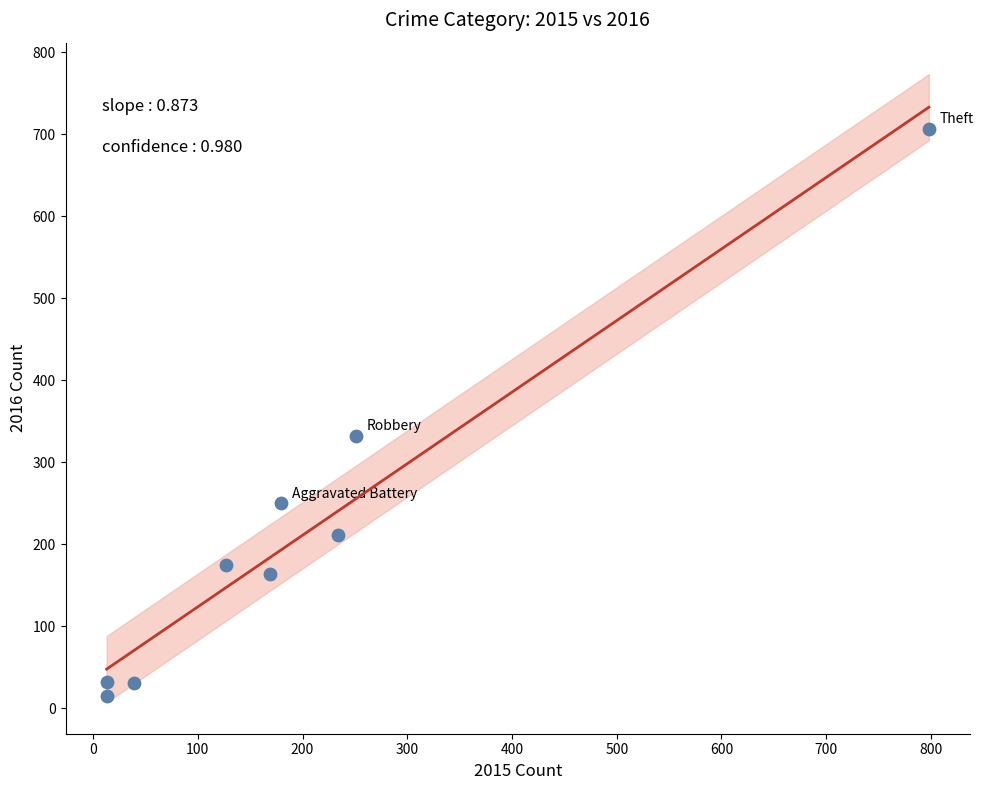

What Y value in the scatter plot is closest to 361?

332